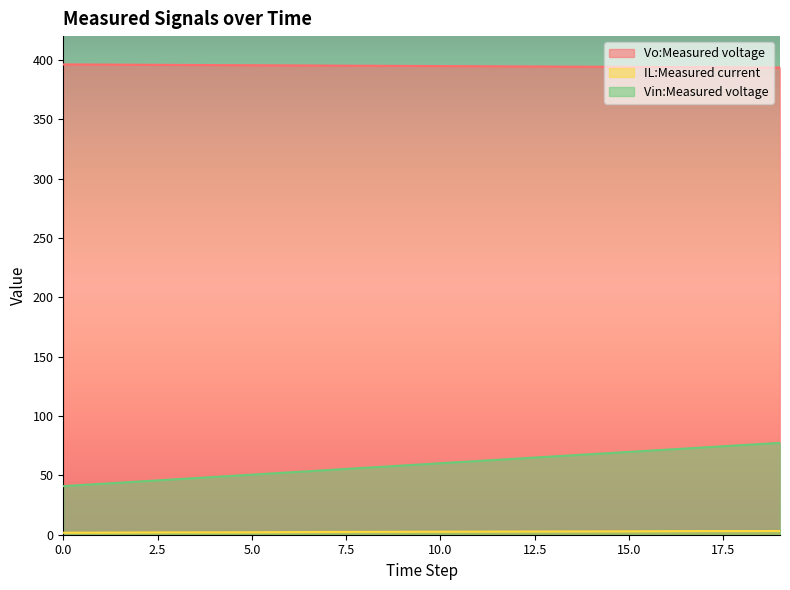

Reading left to right, transcribe all the data shown in this chart.

Vo:Measured voltage: 396.2	396.0	395.9	395.7	395.6	395.5	395.3	395.2	395.0	394.9	394.8	394.6	394.5	394.3	394.2	394.1	393.9	393.8	393.7	393.5
IL:Measured current: 1.7	1.8	1.9	2.0	2.0	2.1	2.2	2.3	2.4	2.5	2.5	2.6	2.7	2.7	2.8	2.8	3.0	3.1	3.1	3.1
Vin:Measured voltage: 40.9	42.9	44.8	46.7	48.7	50.6	52.5	54.5	56.4	58.3	60.2	62.1	64.0	66.0	67.9	69.8	71.7	73.6	75.5	77.4